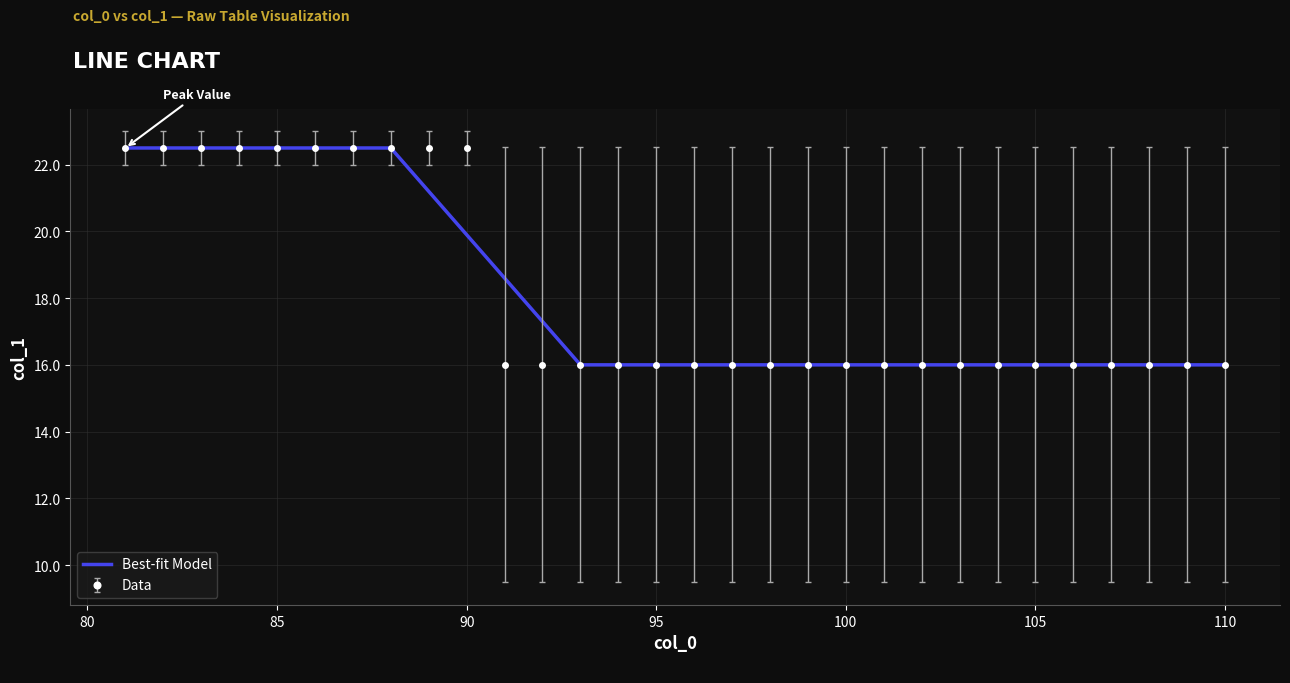

What is the maximum value for Data?

22.5